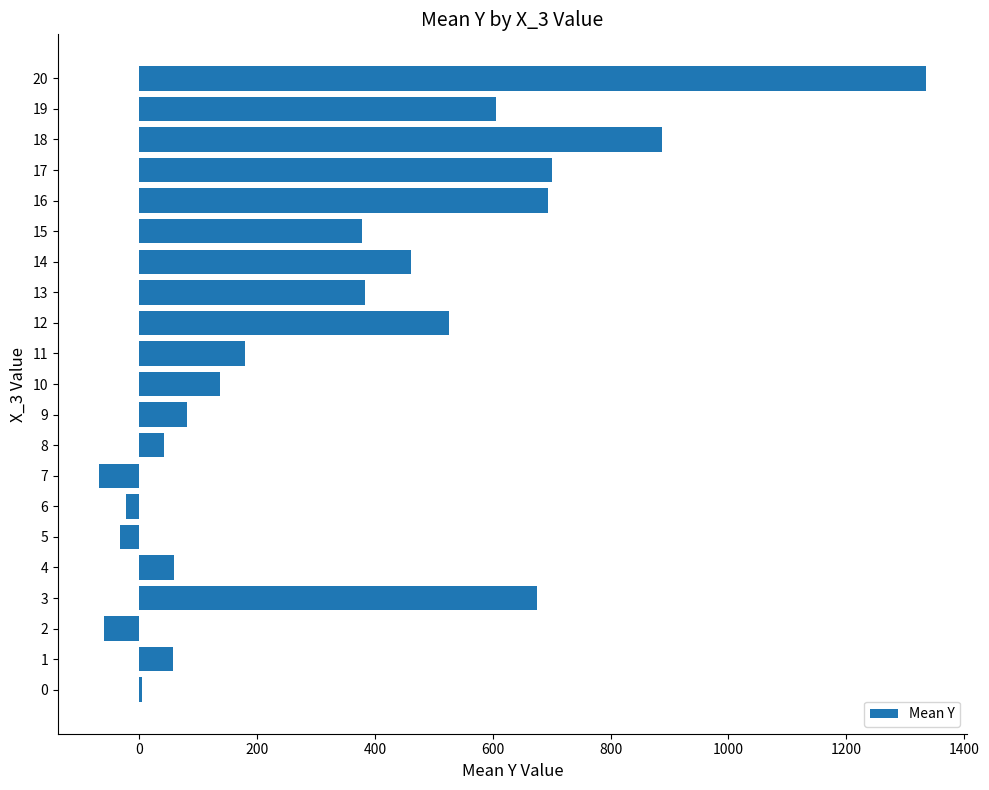

The value at 20 is 1334.9. True or false?

True